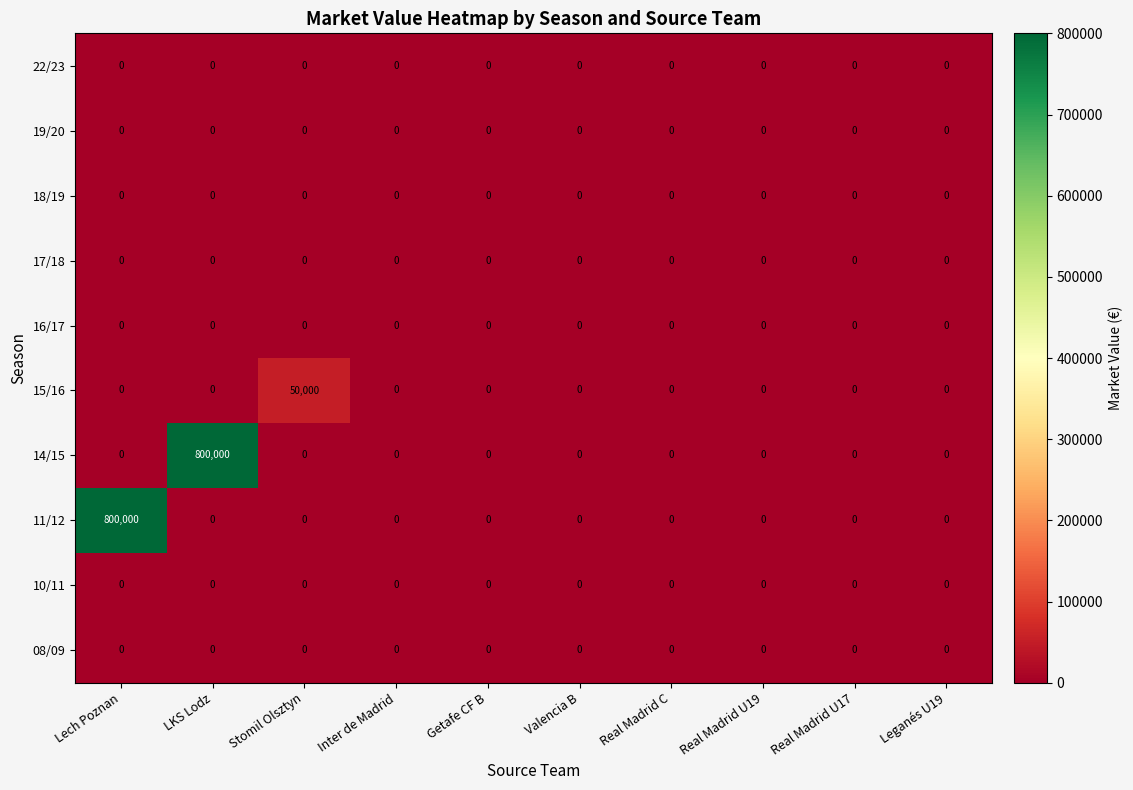

Which series changed the most between Stomil Olsztyn and Getafe CF B?

15/16